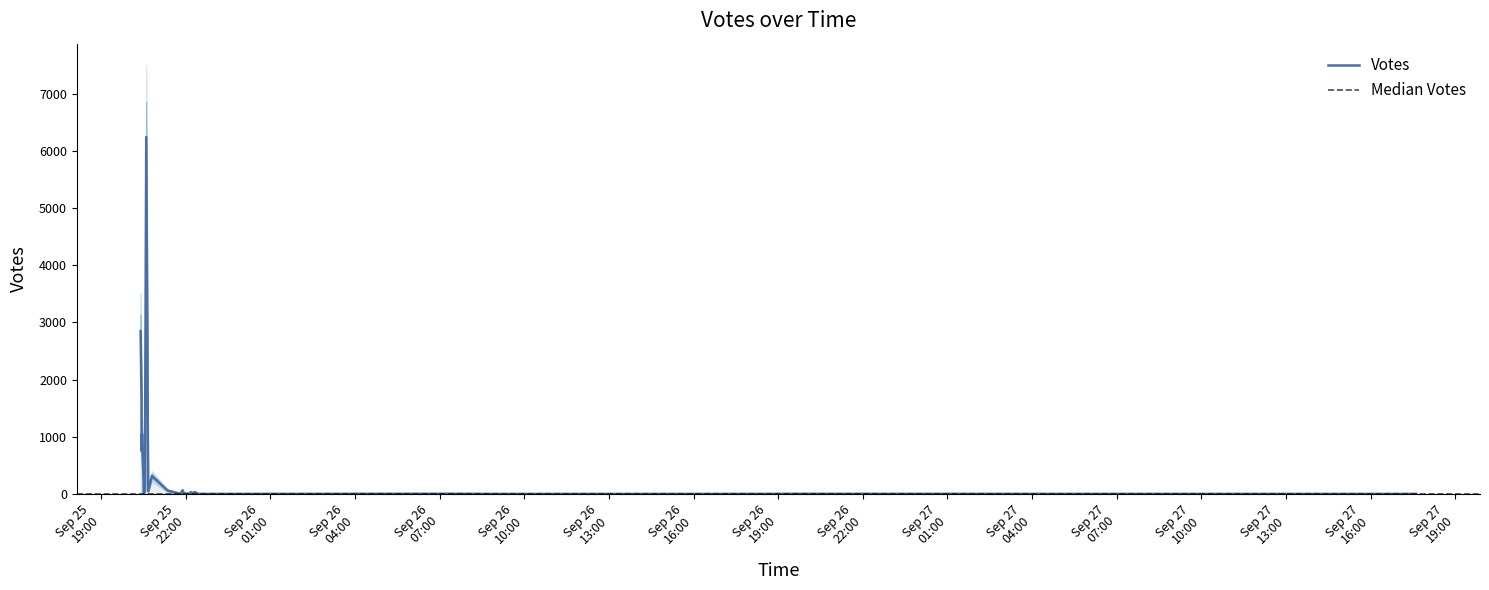

How many values in the Votes series exceed 5?

19